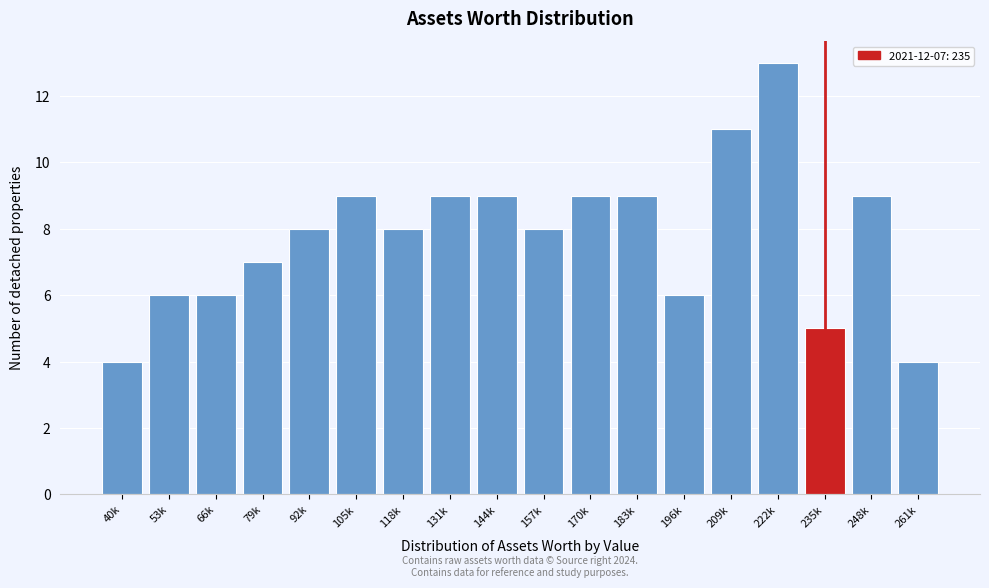

Reading left to right, extract all data points from this chart.

40k=4	53k=6	66k=6	79k=7	92k=8	105k=9	118k=8	131k=9	144k=9	157k=8	170k=9	183k=9	196k=6	209k=11	222k=13	235k=5	248k=9	261k=4